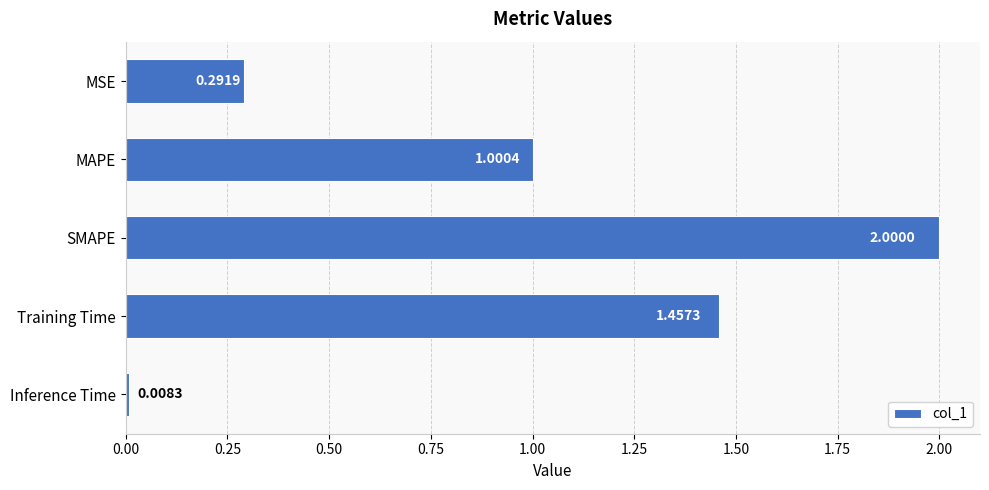

Which label corresponds to the largest value in the chart?

SMAPE